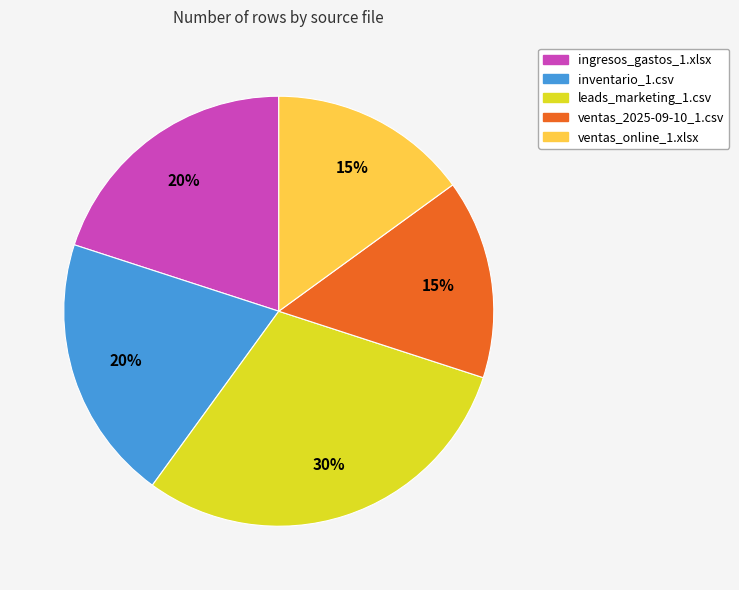

How many slices are in this pie chart?

5